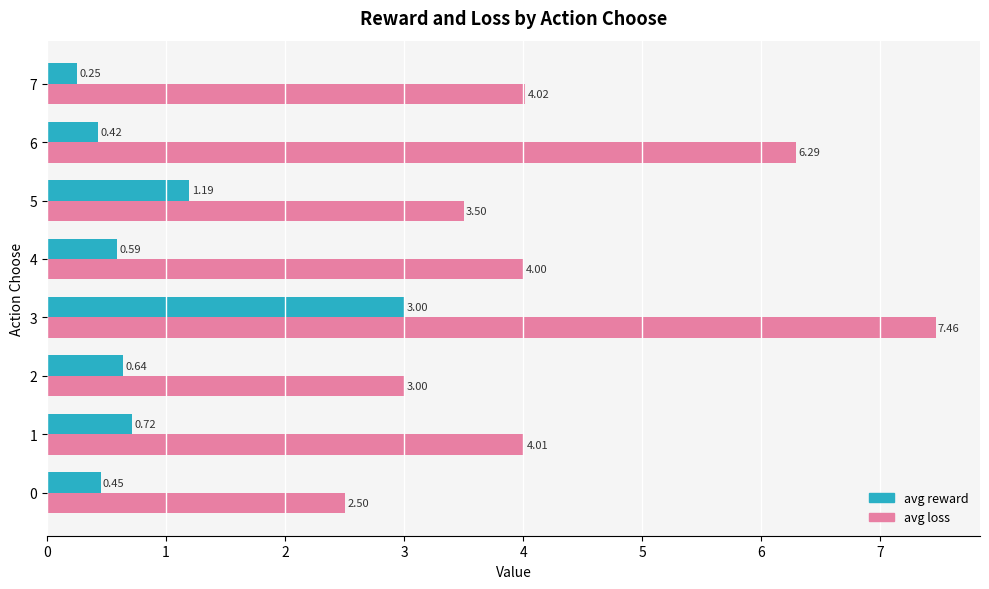

List the labels in order of avg loss value, smallest first.

0, 2, 5, 4, 1, 7, 6, 3